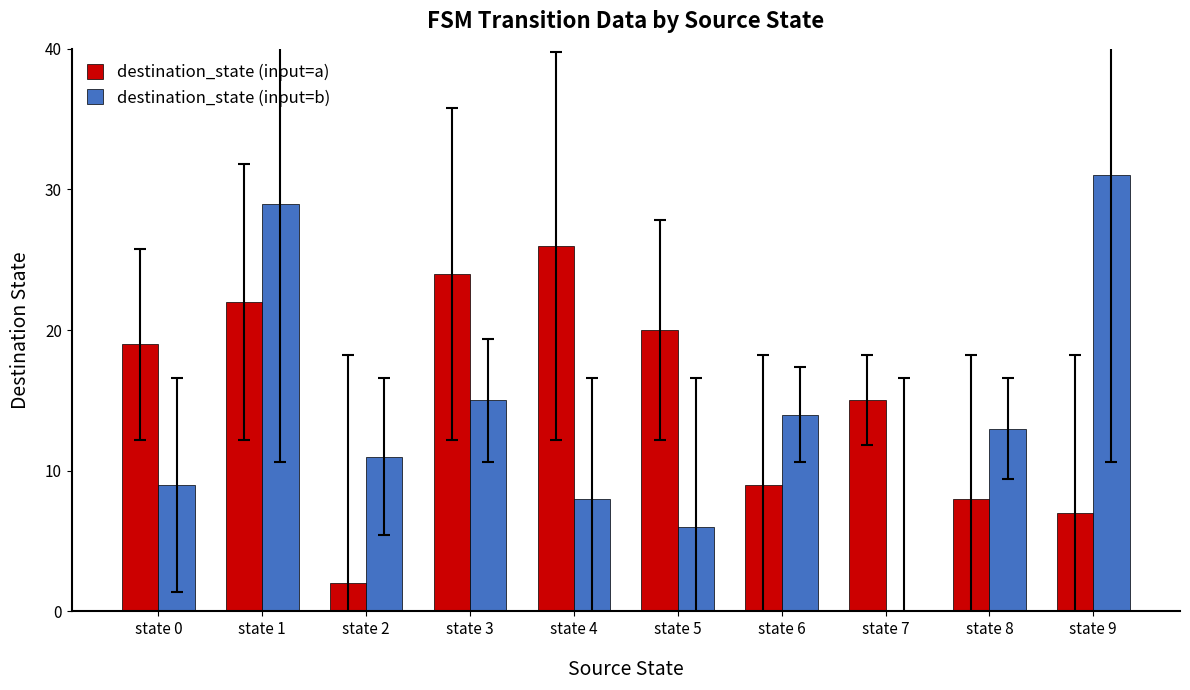

Count the number of categories in the chart.

10